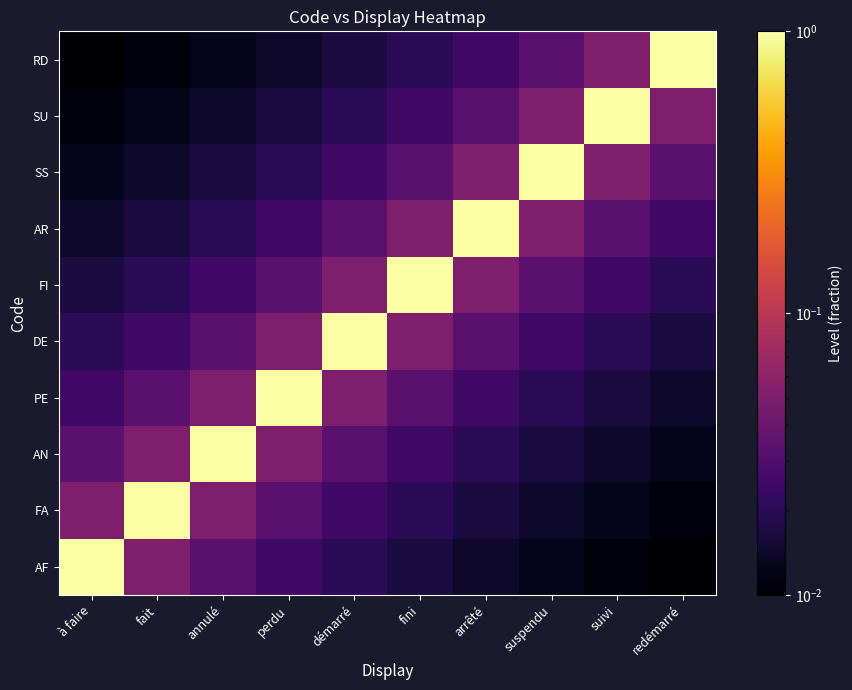

Which series has the largest total across all categories?

DE